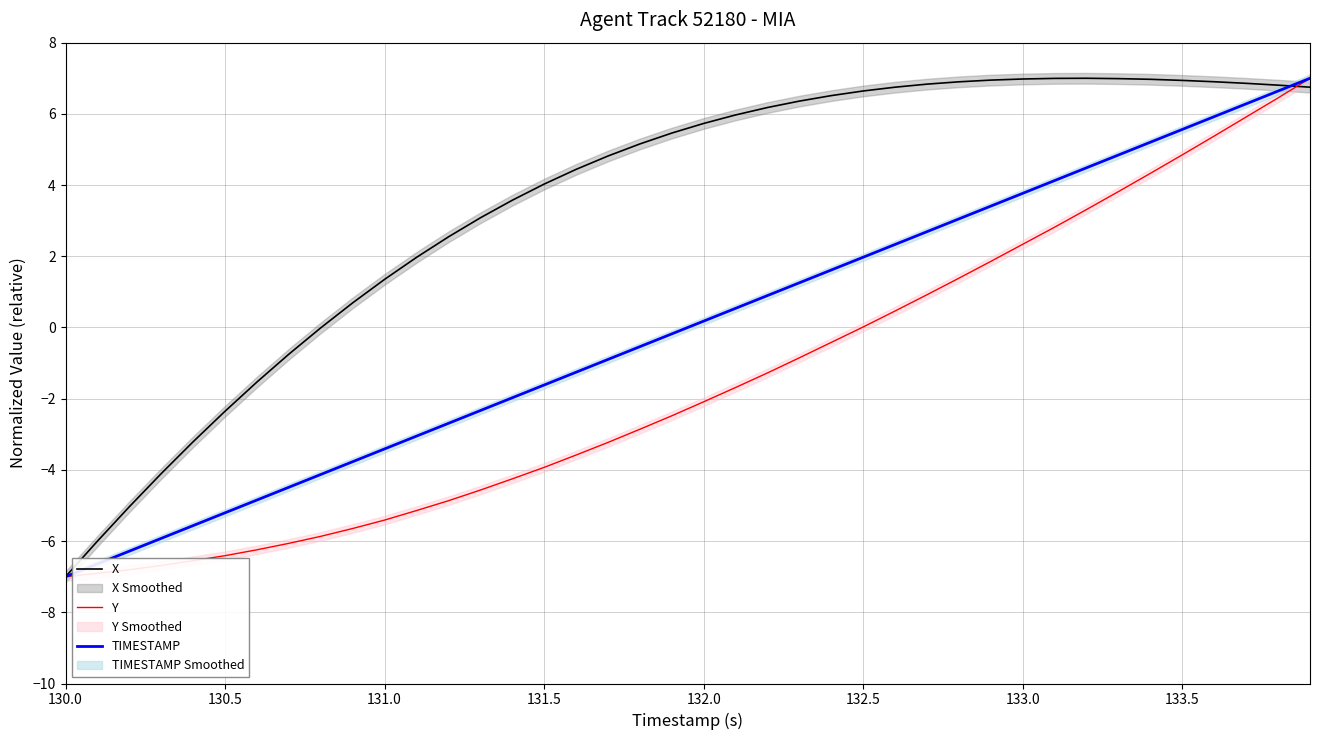

True or false: TIMESTAMP has more than 1 interior local peaks.

False